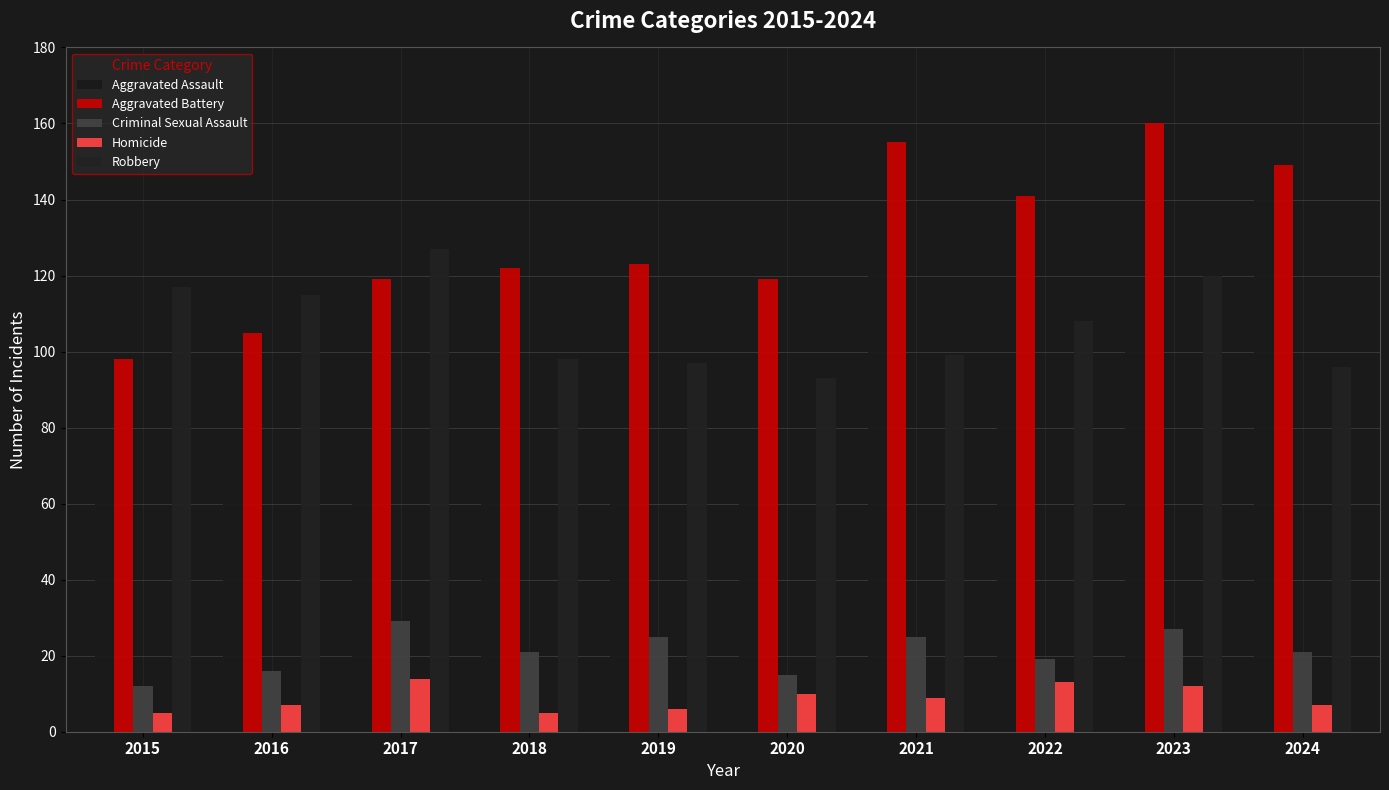

How many data points in Robbery are less than 108?

5